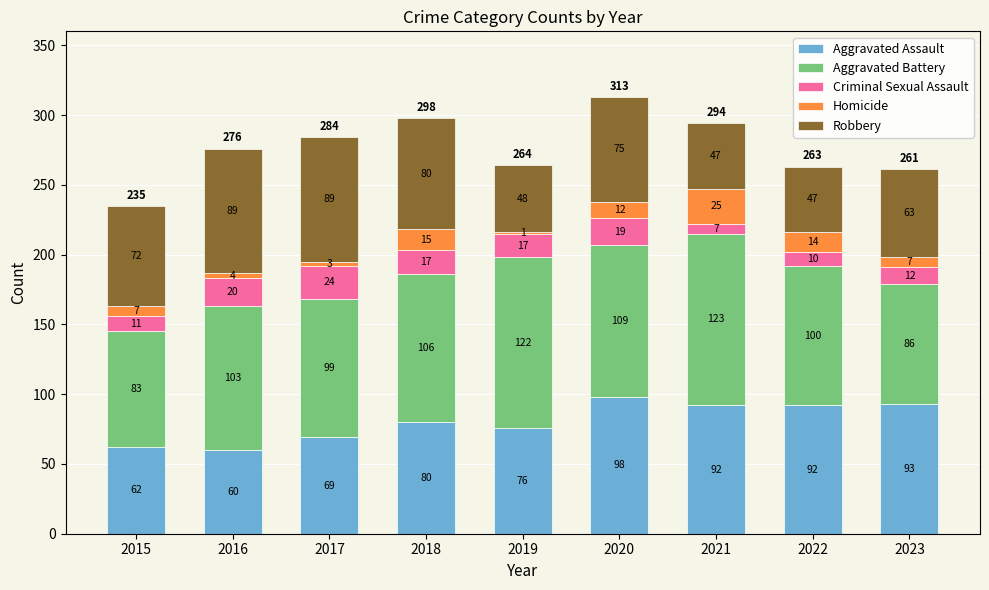

Where is Aggravated Assault nearest to the value 79?

2018